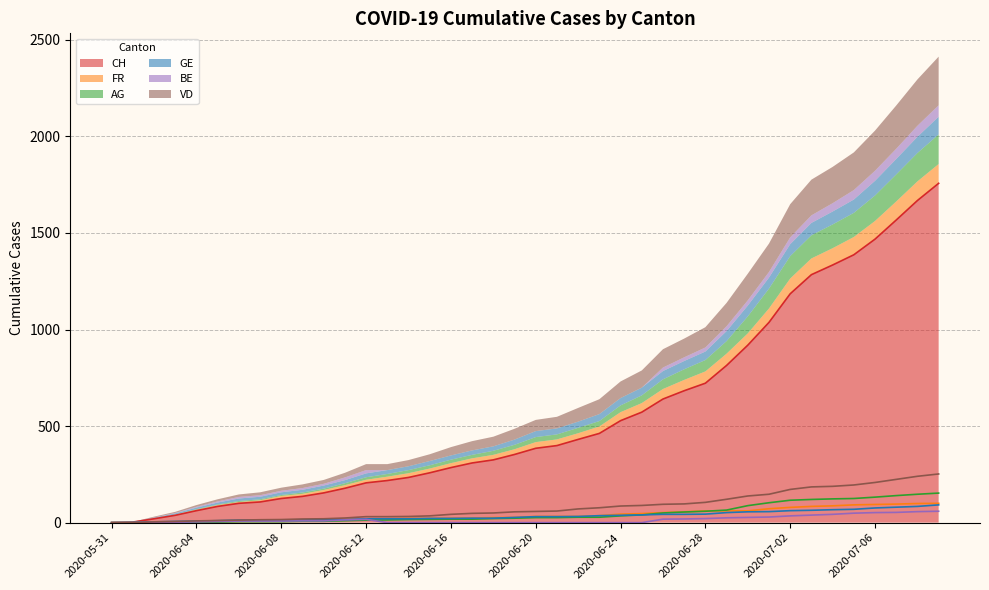

Which has a higher value, 2020-06-20 or 2020-06-19?

2020-06-20